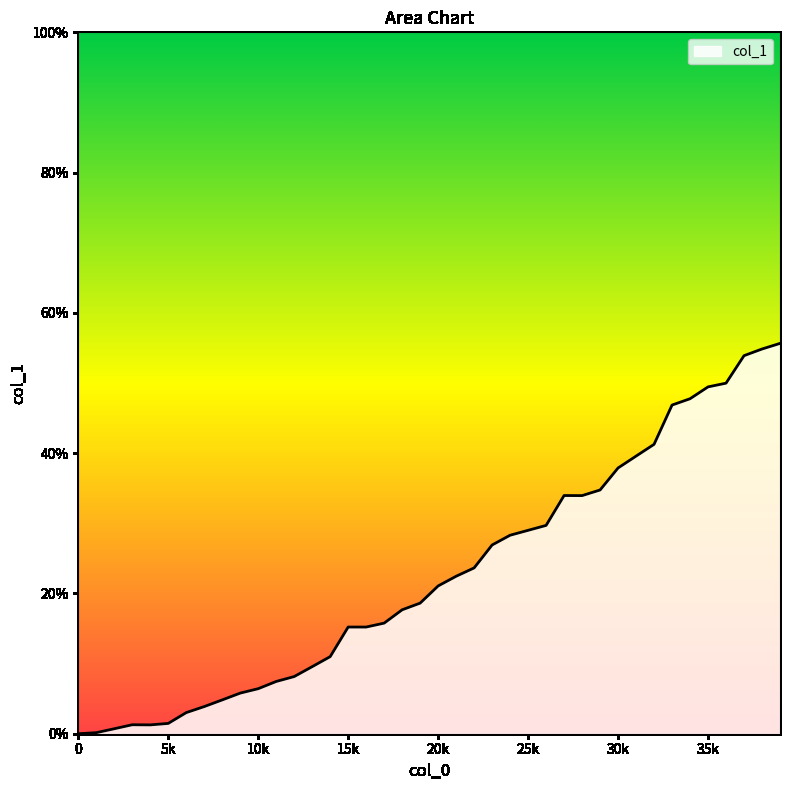

List the labels in order of value, smallest first.

0, 1, 2, 4, 3, 5, 6, 7, 8, 9, 10, 11, 12, 13, 14, 15, 17, 16, 19, 18, 21, 20, 23, 22, 25, 24, 27, 29, 26, 28, 31, 30, 34, 35, 32, 33, 38, 39, 36, 37